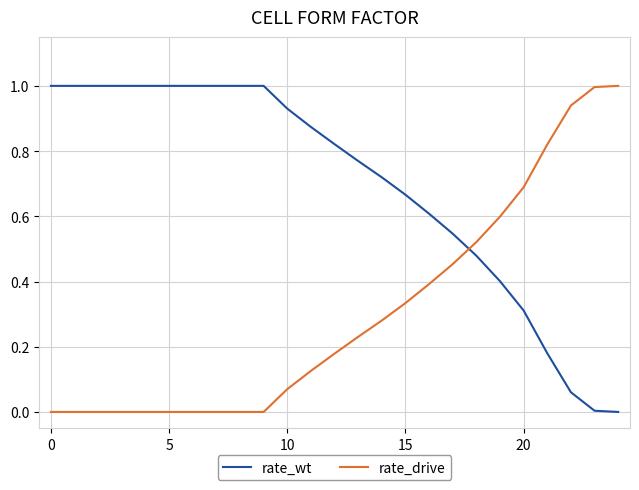

Rank the series by their average value, from highest to lowest.

rate_wt, rate_drive